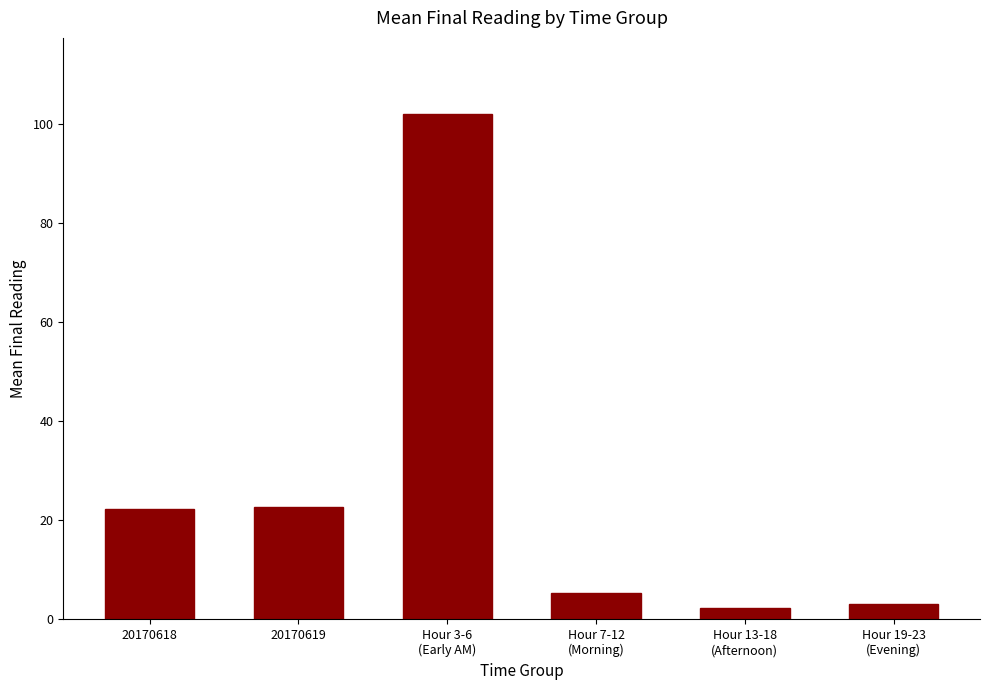

What is the value of the 6th bar from the left?

3.2